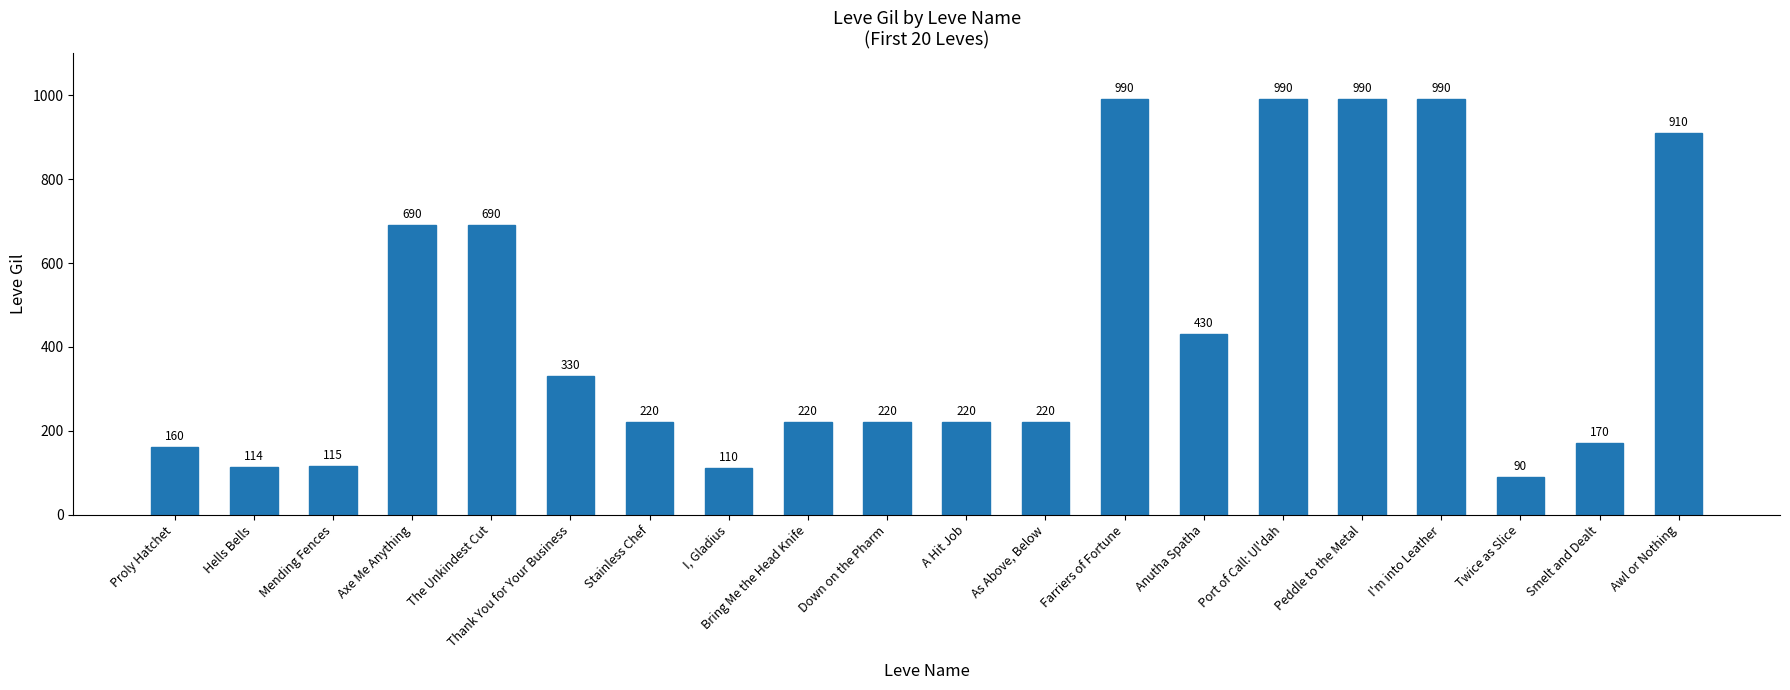

The chart shows a value of 1579 at Awl or Nothing. True or false?

False